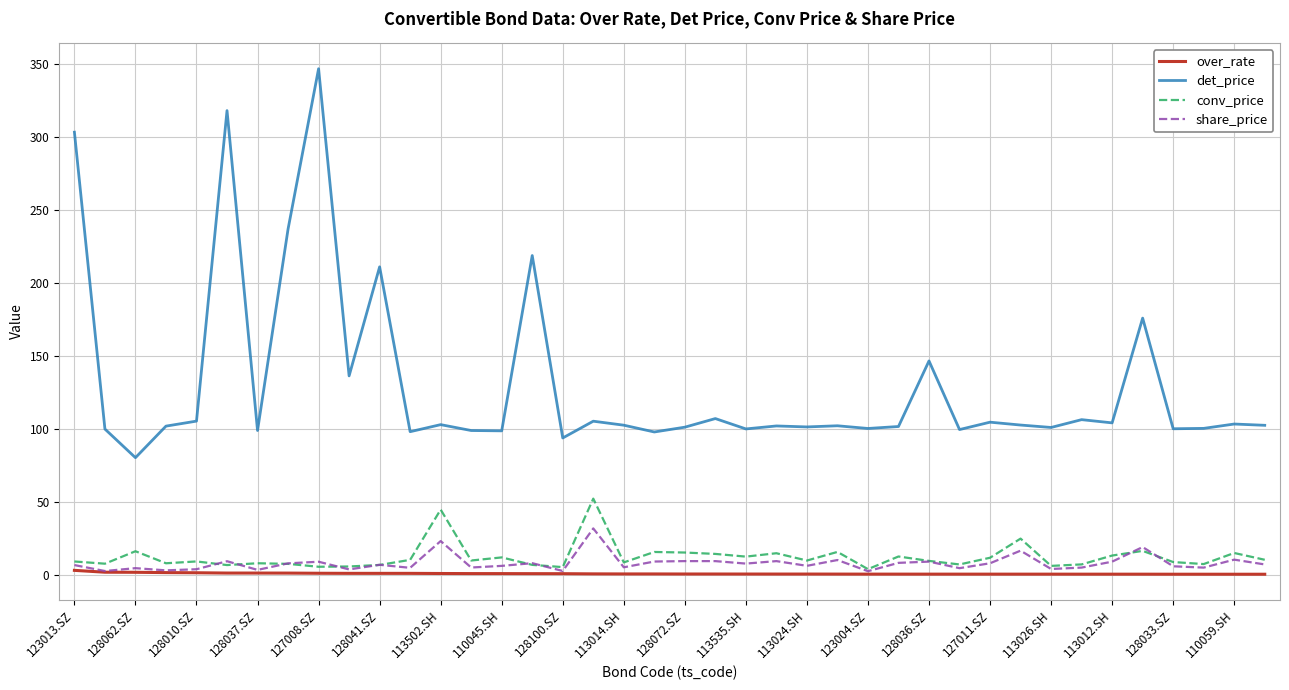

What is the greatest value displayed?

347.0